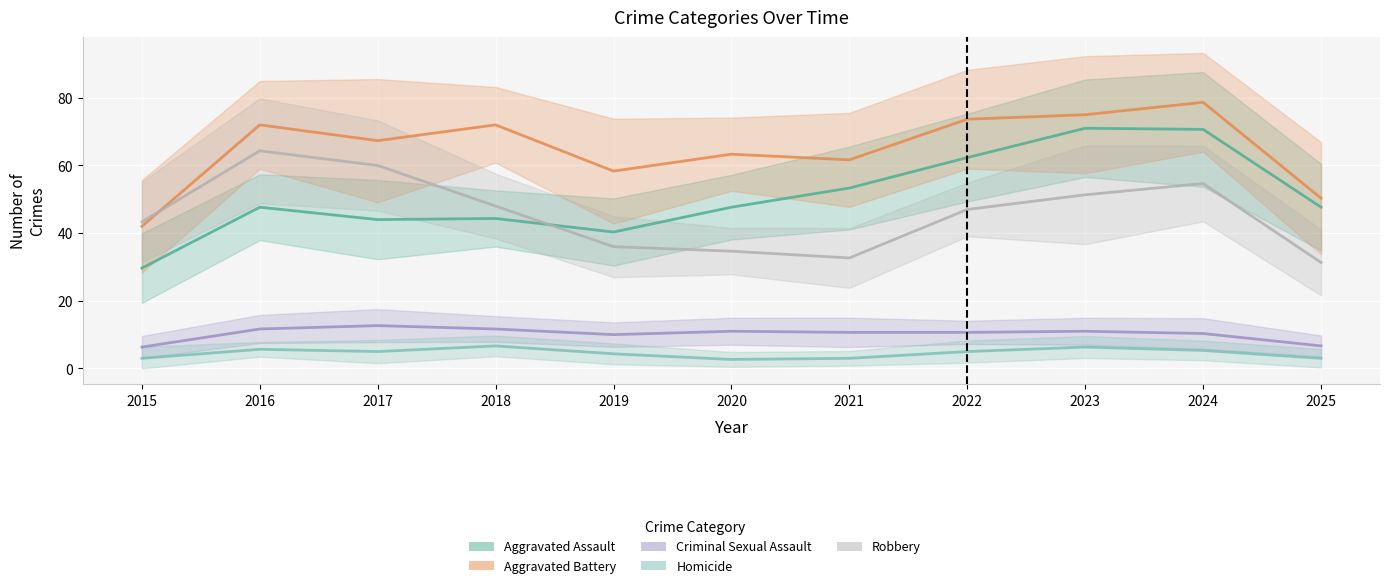

At how many categories does at least one series exceed 57?

9